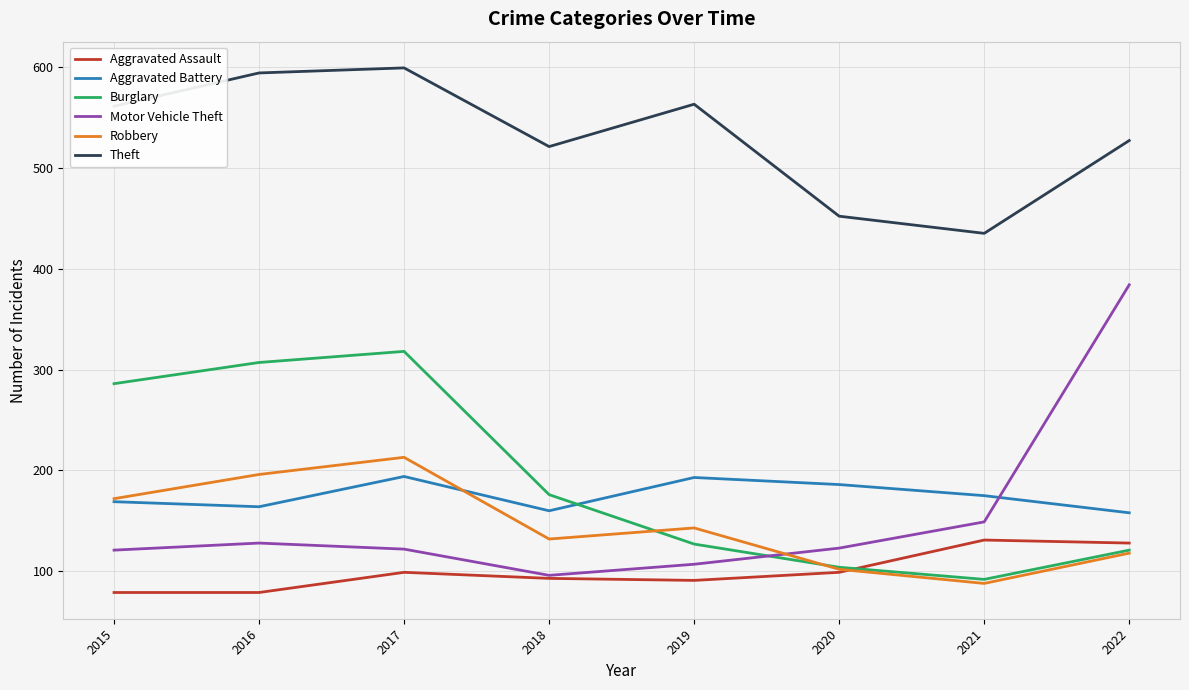

The Aggravated Assault series shows 137 at 2018. True or false?

False